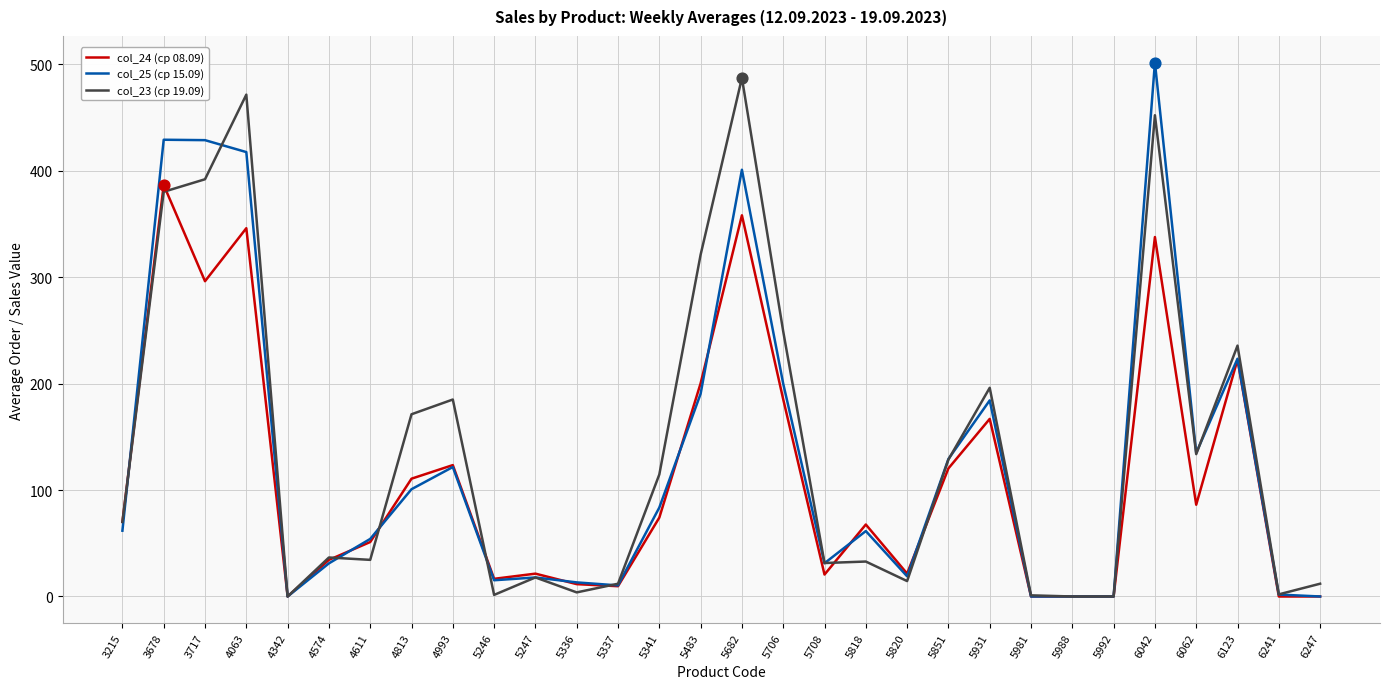

Which series has the largest total across all categories?

col_23 (ср 19.09)